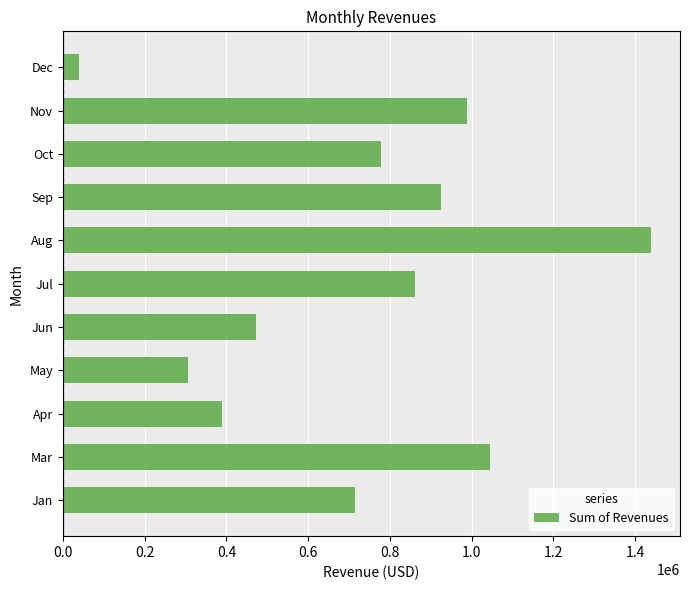

How many series are shown in this chart?

1